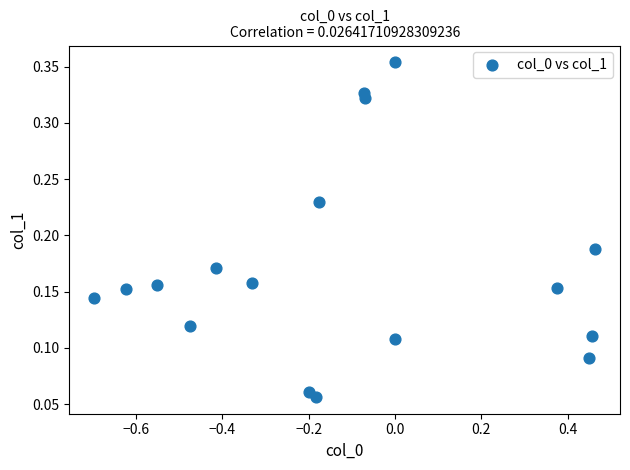

What is the range of X values (max minus min)?

1.2